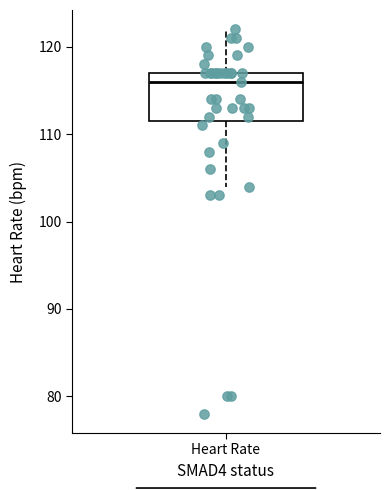

Transcribe this box plot: give where the median line is, the range the box spans, and where the two whiskers end, as read against the y-axis. The values are not printed on the chart, so give them approximately, as read against the axis.

median 116, box 112 to 117, whiskers 104 to 122